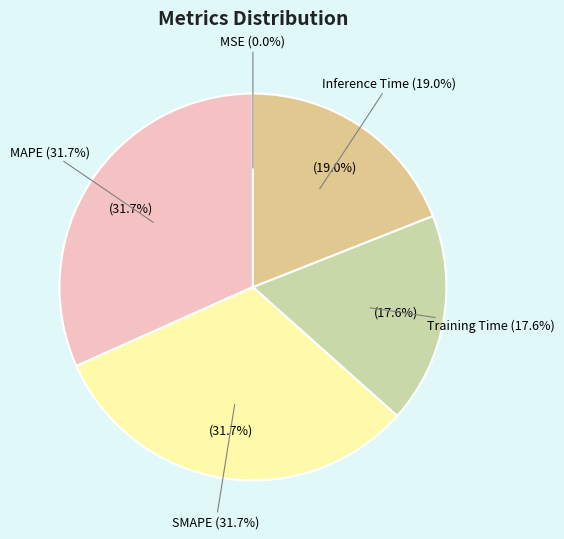

Does any single category account for the majority?

No